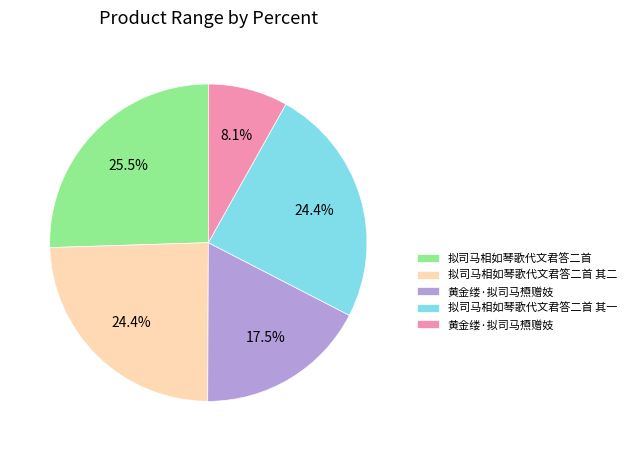

How many segments does this pie chart have?

5